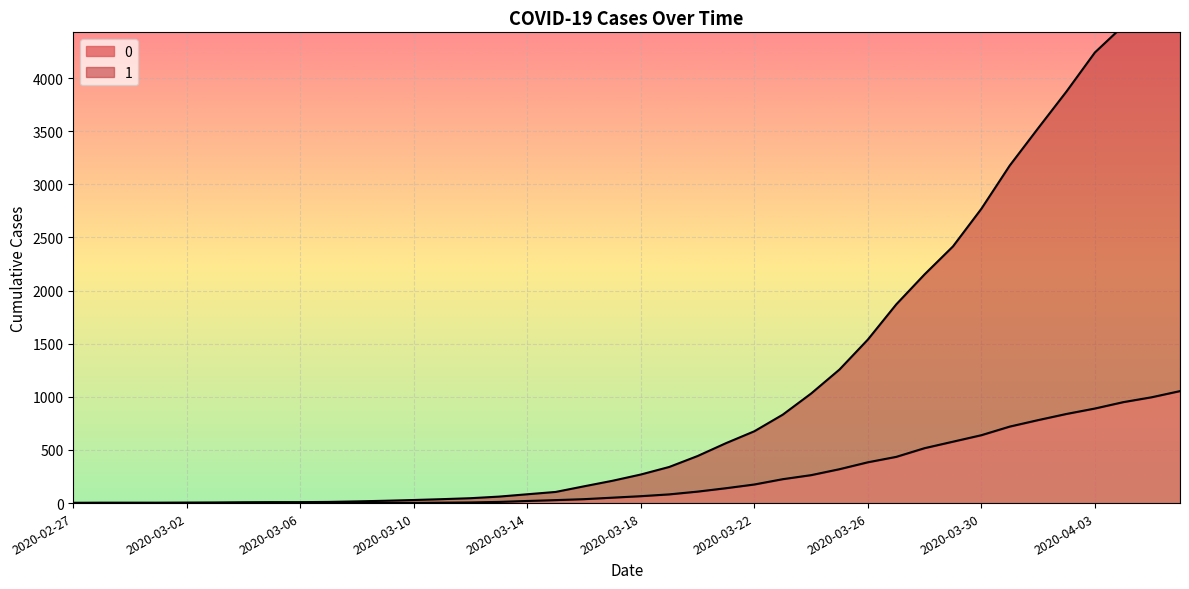

True or false: 0 and 1 intersect in this chart.

False